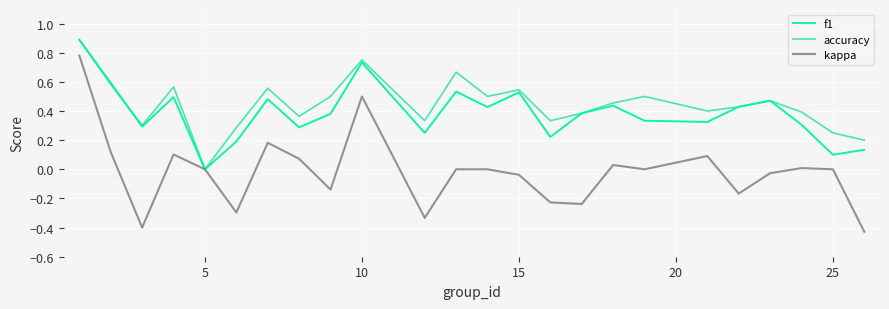

What are all the series names shown in the legend?

f1, accuracy, kappa